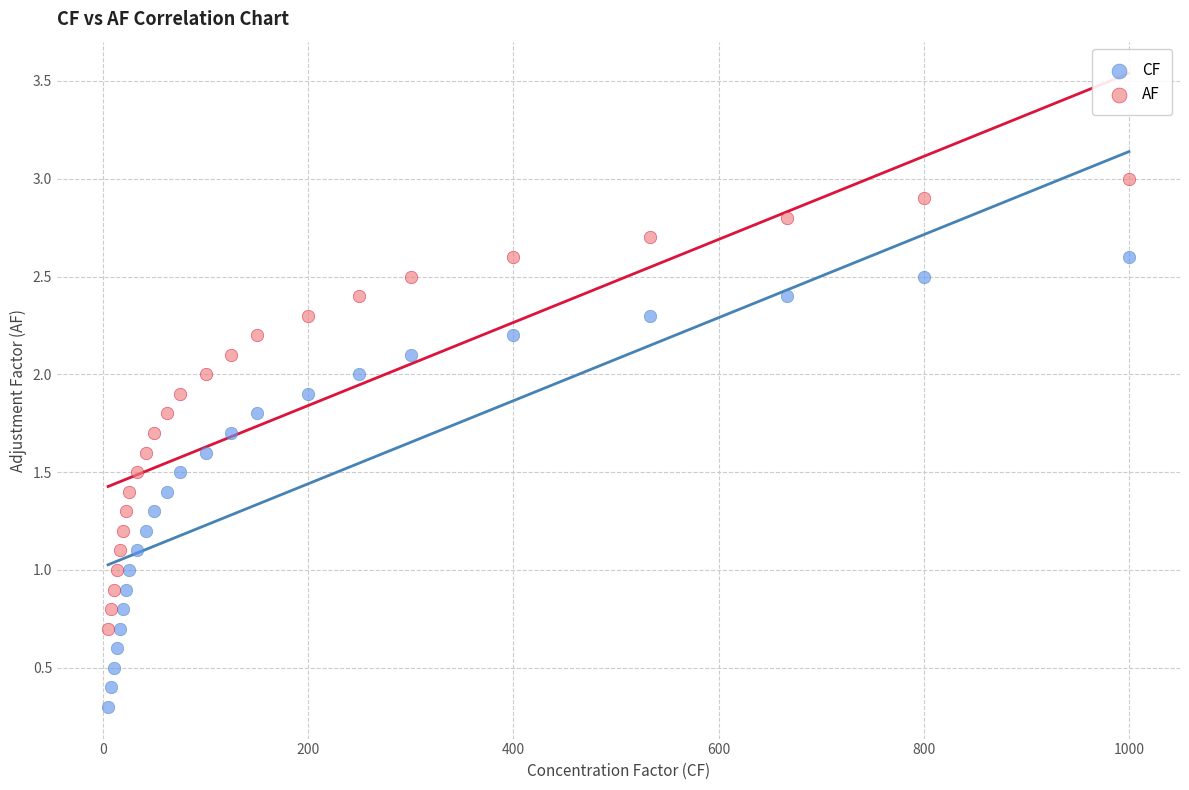

Which series contains the lowest Y value?

CF